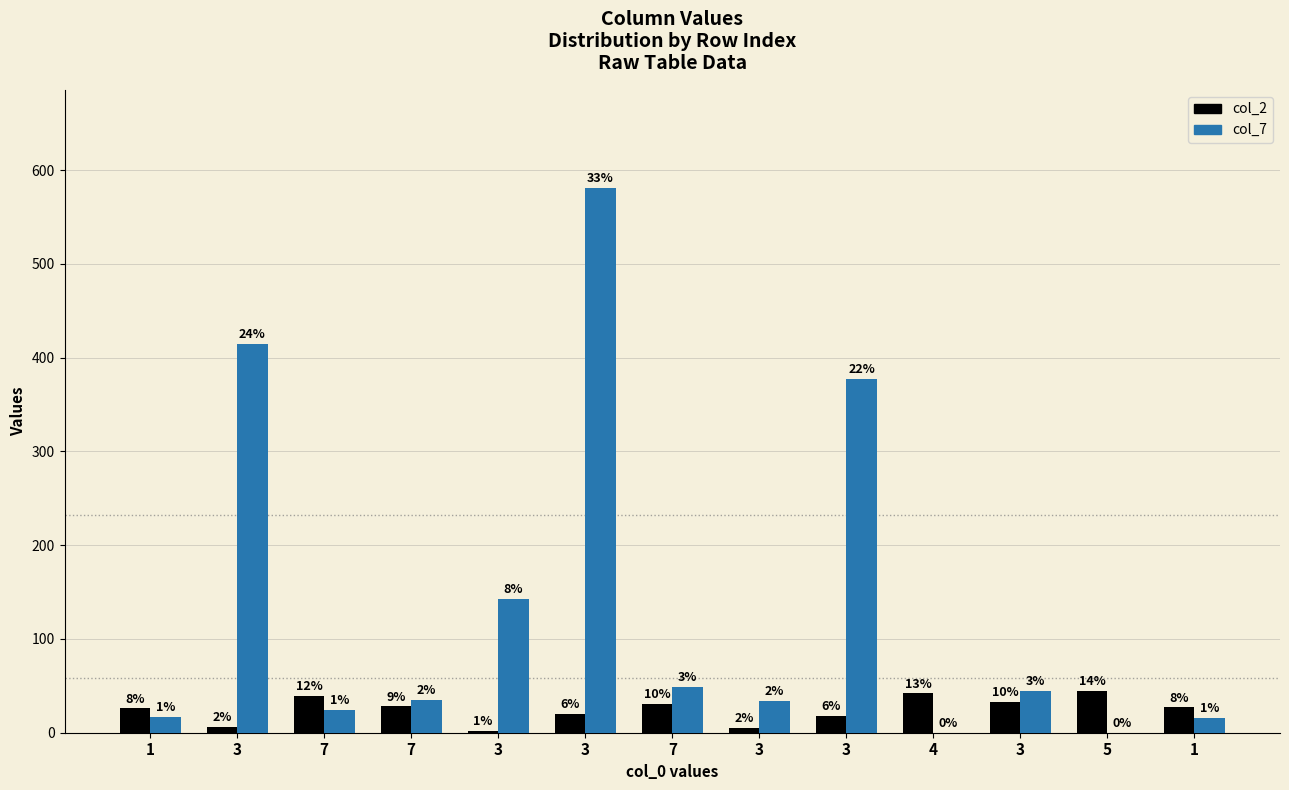

What is the maximum value shown in the chart?

581